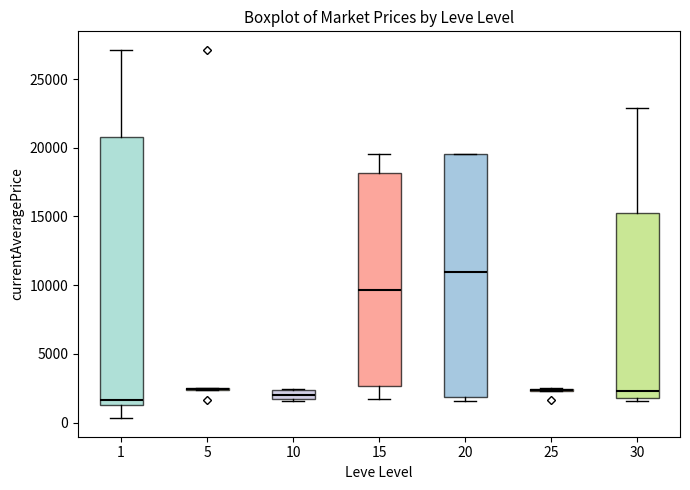

Comparing the boxes themselves (not the whiskers), which one is the tallest?

1